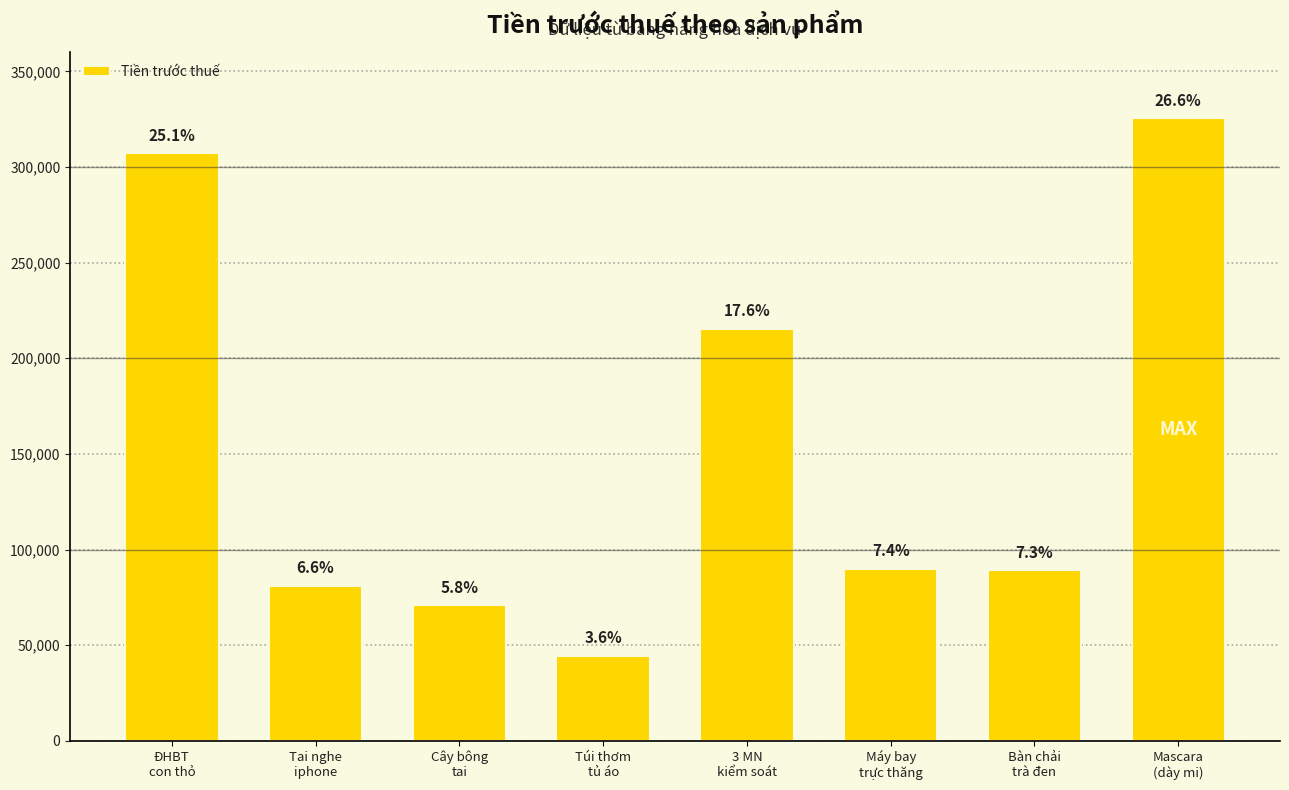

Does the chart contain any negative values?

No